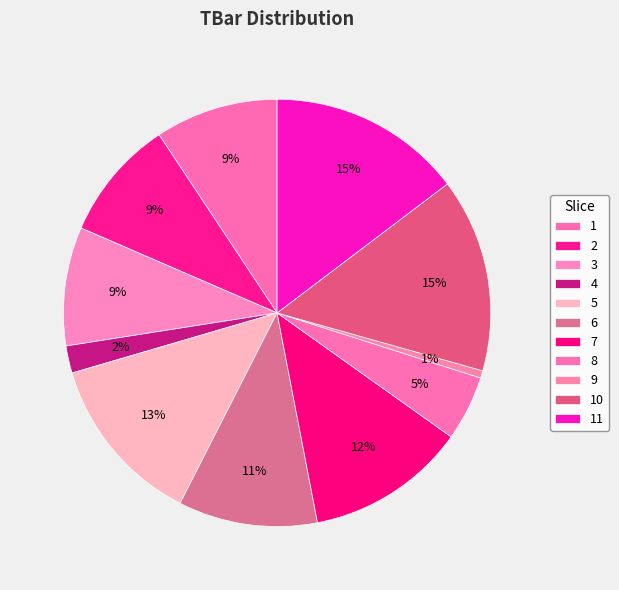

To the nearest percent, what is the difference between the largest and smallest slice percentages?

14%